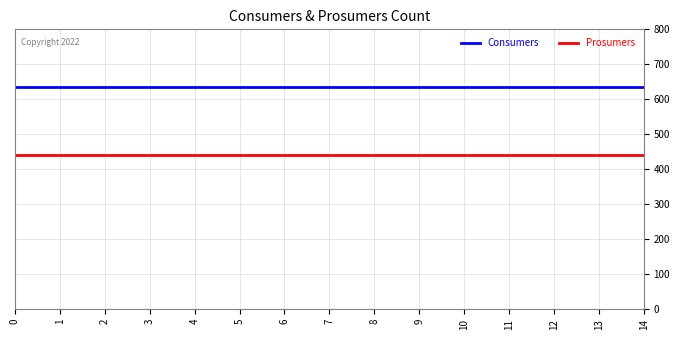

At how many categories does at least one series exceed 477?

15